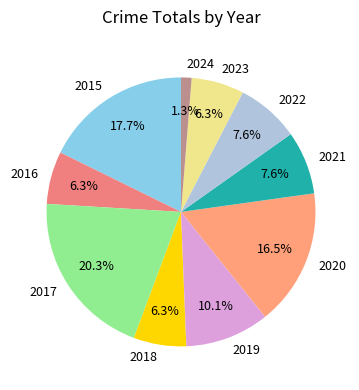

To the nearest percent, what is the combined percentage of 2023 and 2019?

16%